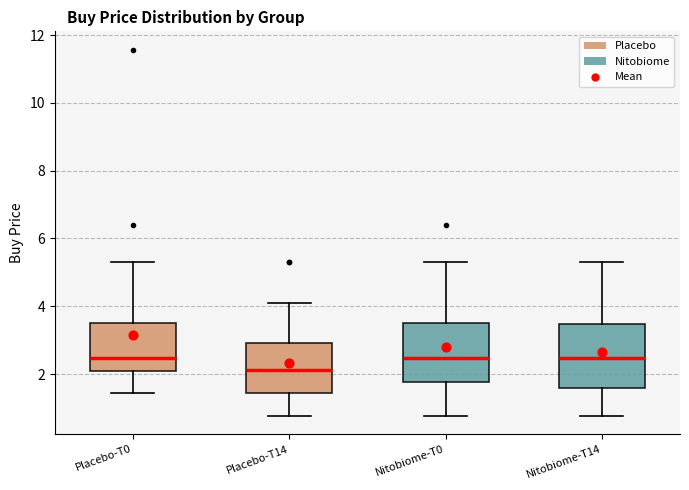

Reading left to right, transcribe this box plot: for each box, give where its median line is, the range the box spans, and where its two whiskers end, as read against the y-axis. The values are not printed on the chart, so give them approximately, as read against the axis.

Placebo-T0: median 2.4, box 2.2 to 3.4, whiskers 1.4 to 5.4
Placebo-T14: median 2.2, box 1.4 to 3.0, whiskers 0.8 to 4.0
Nitobiome-T0: median 2.4, box 1.8 to 3.6, whiskers 0.8 to 5.4
Nitobiome-T14: median 2.4, box 1.6 to 3.4, whiskers 0.8 to 5.4